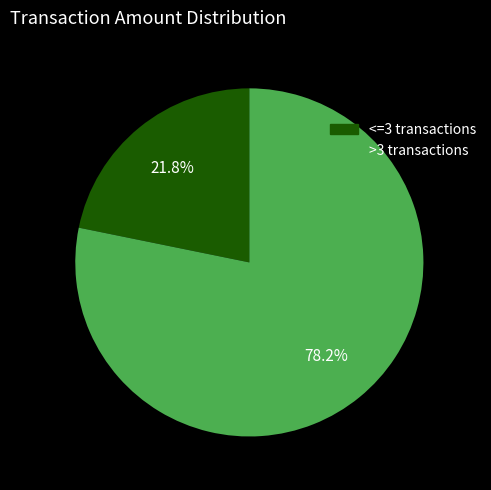

Does any single category account for the majority?

Yes